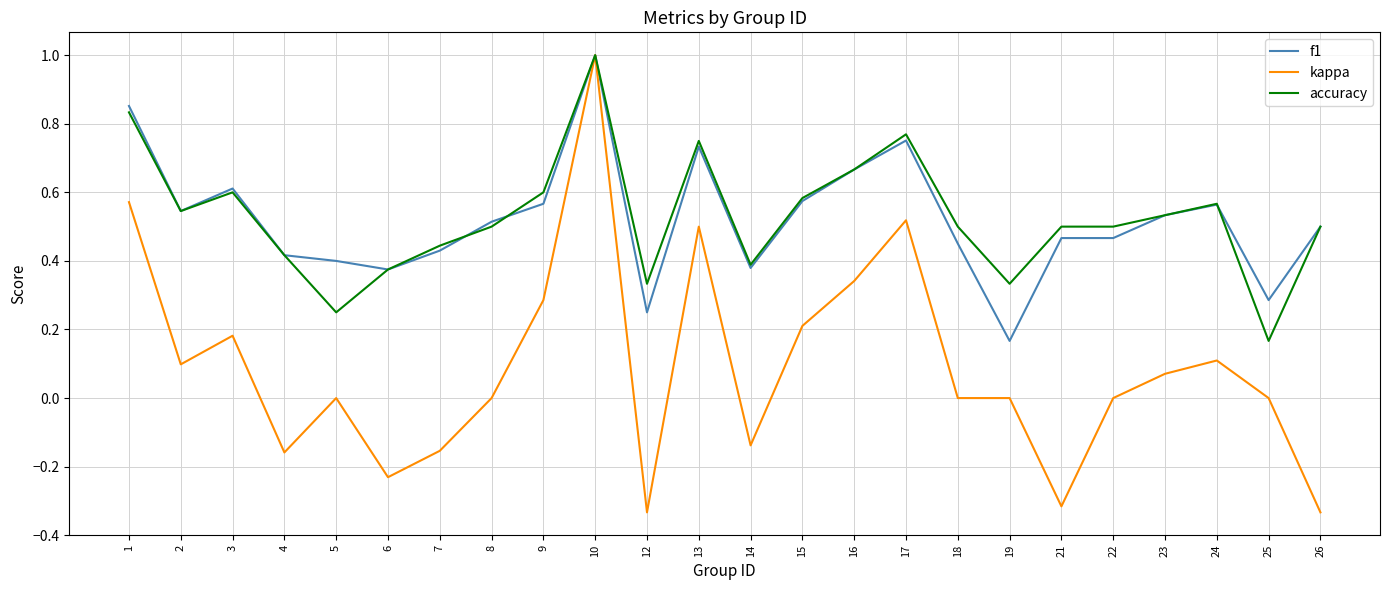

Which series has the largest range (max minus min)?

kappa